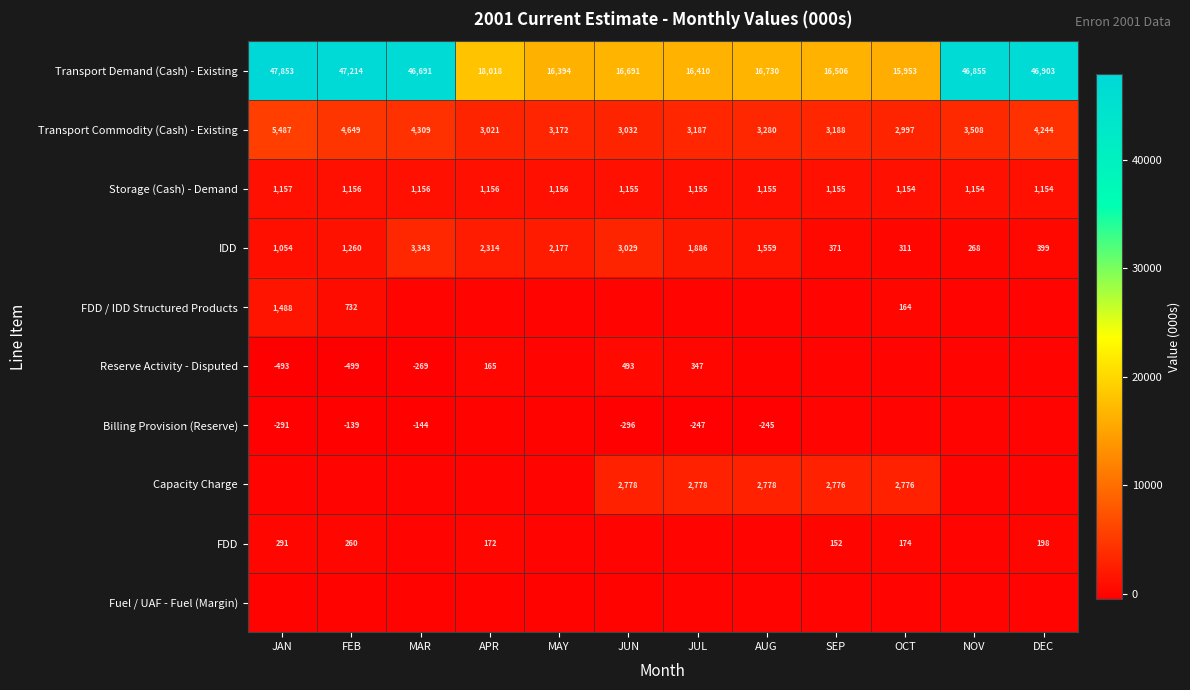

What is the difference between the maximum and minimum values in the Transport Demand (Cash) - Existing series?

31900